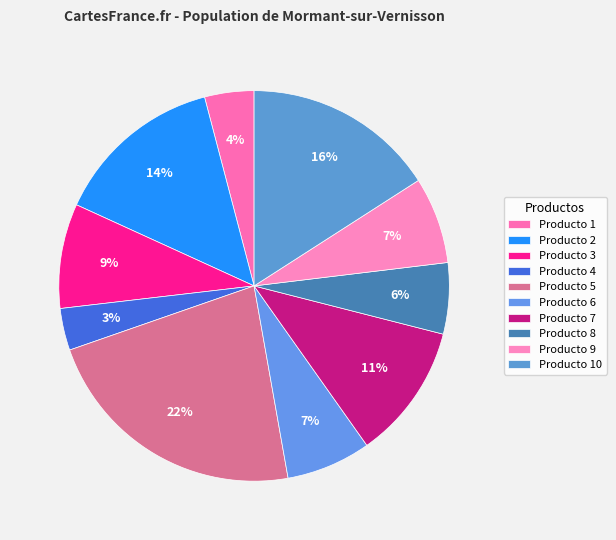

To the nearest percent, what is the difference between the largest and smallest slice percentages?

19%